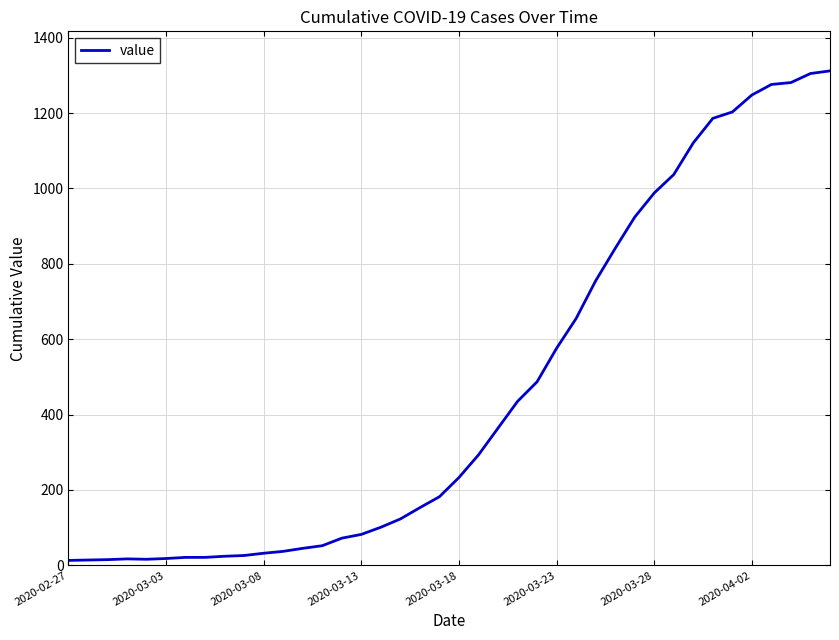

What is the difference between the maximum and minimum values?

1299